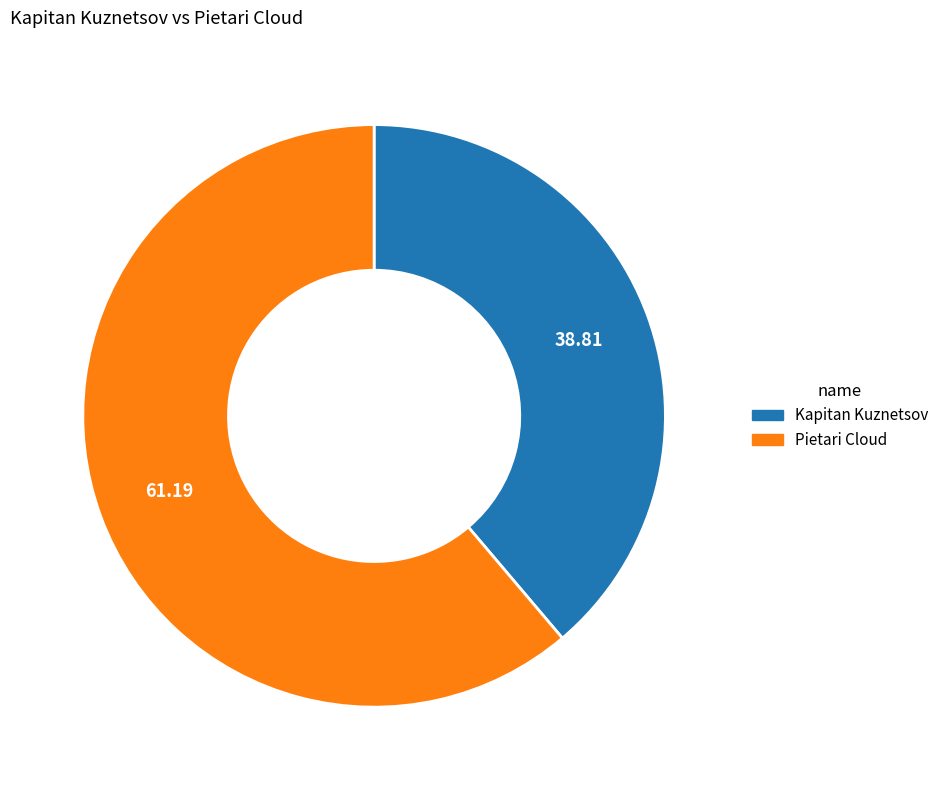

Does Kapitan Kuznetsov account for over 50% of the chart?

No